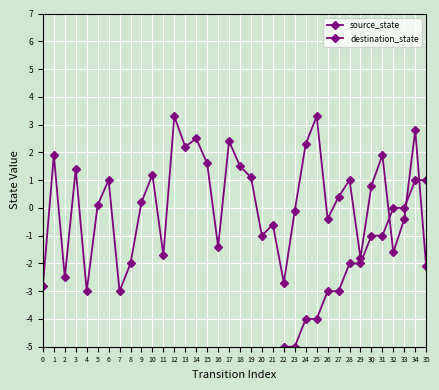

At which category is the sum across all series the highest?

34